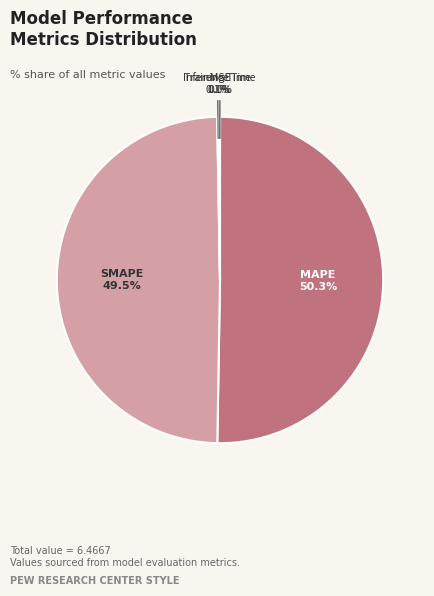

Do MAPE and SMAPE together represent more than half of the pie?

Yes